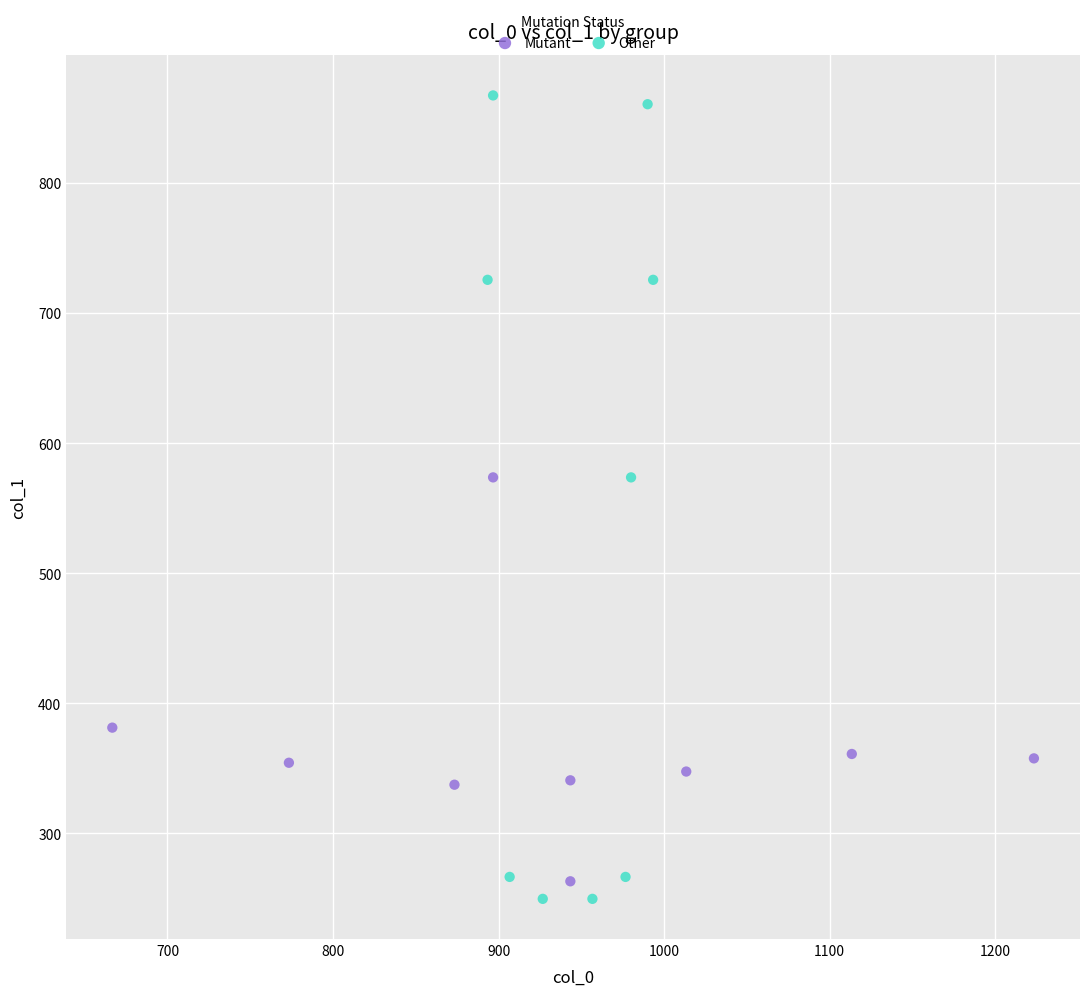

Which series contains the highest Y value?

Other